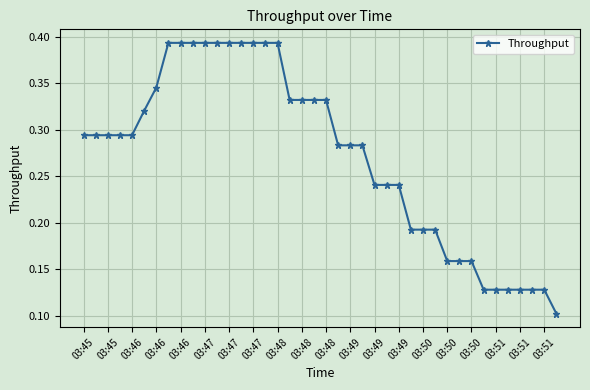

What is the sum of all values?

10.9